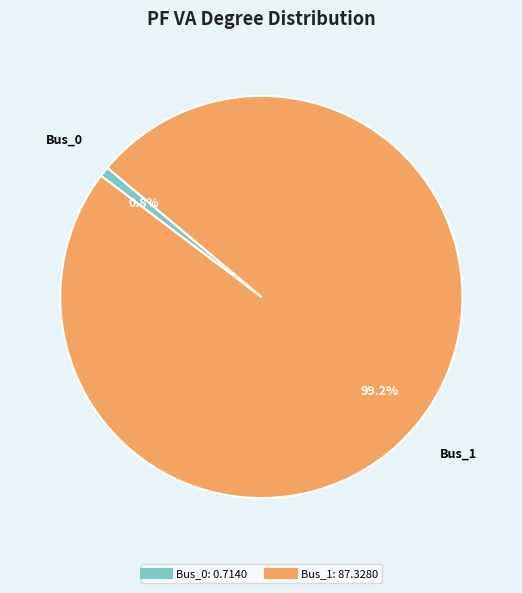

What is the smallest slice in the pie chart?

Bus_0